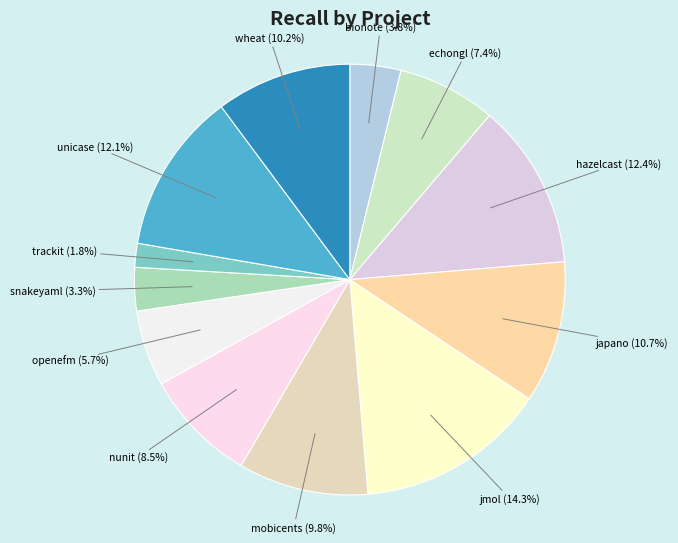

Is there any slice that represents more than half of the pie?

No